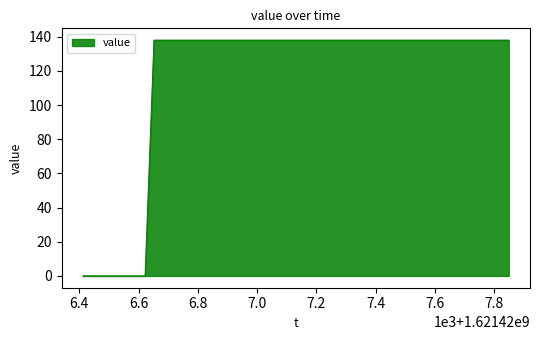

What is the difference between the maximum and minimum values?

138